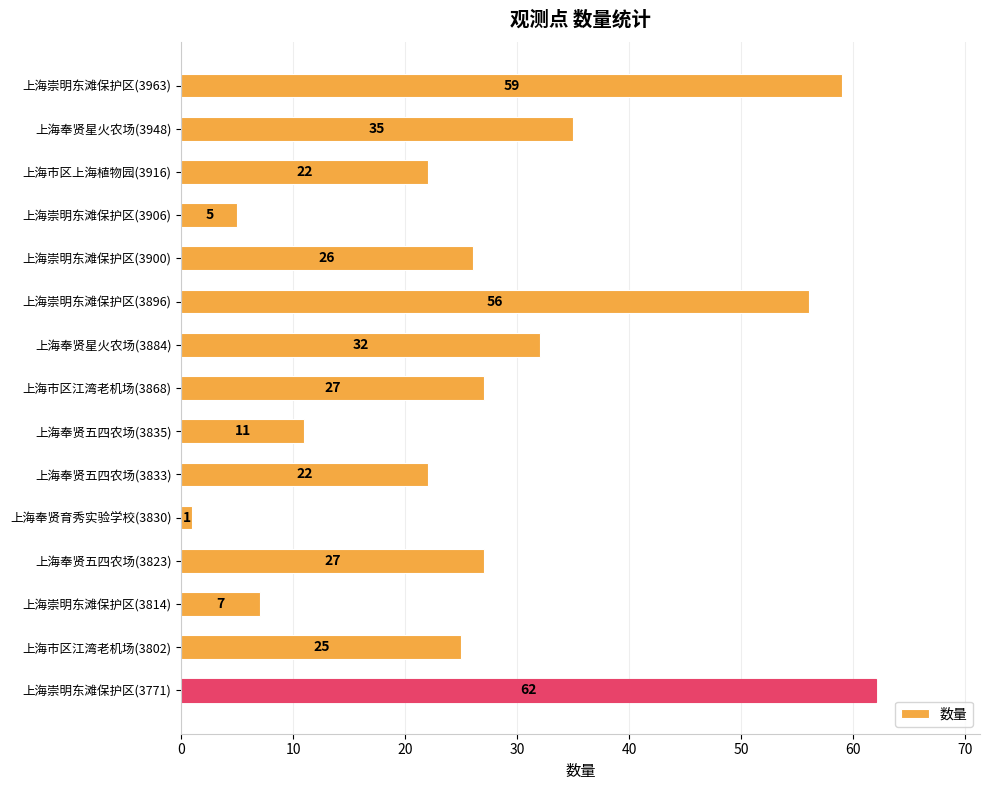

What is the label of the 8th bar from the top?

上海市区江湾老机场(3868)